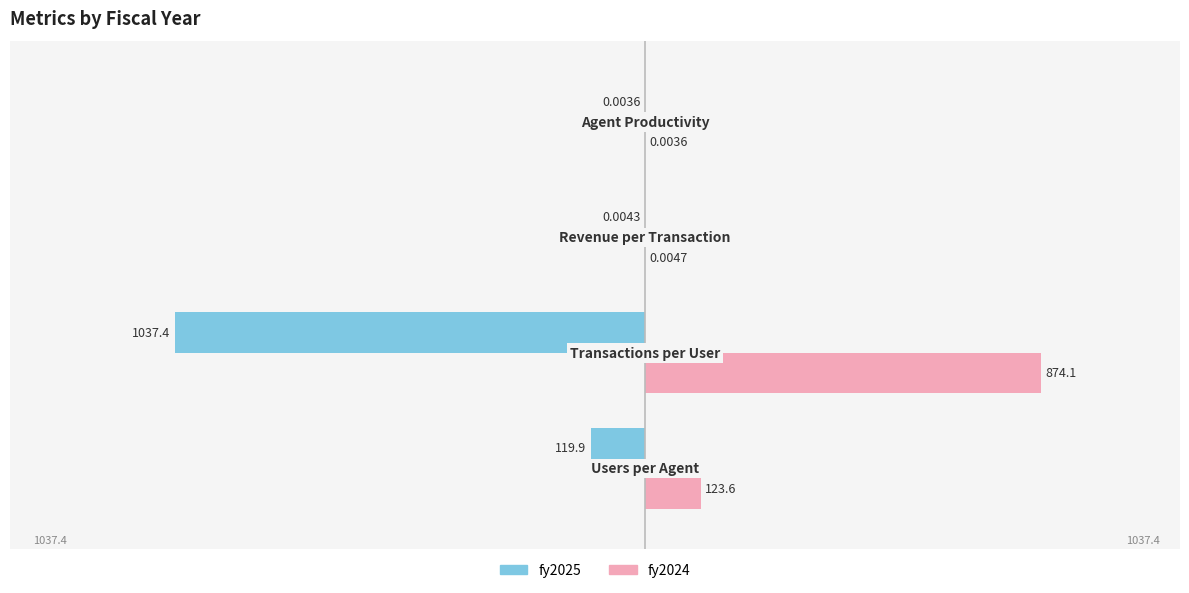

What is the average value of the fy2024 series?

249.4